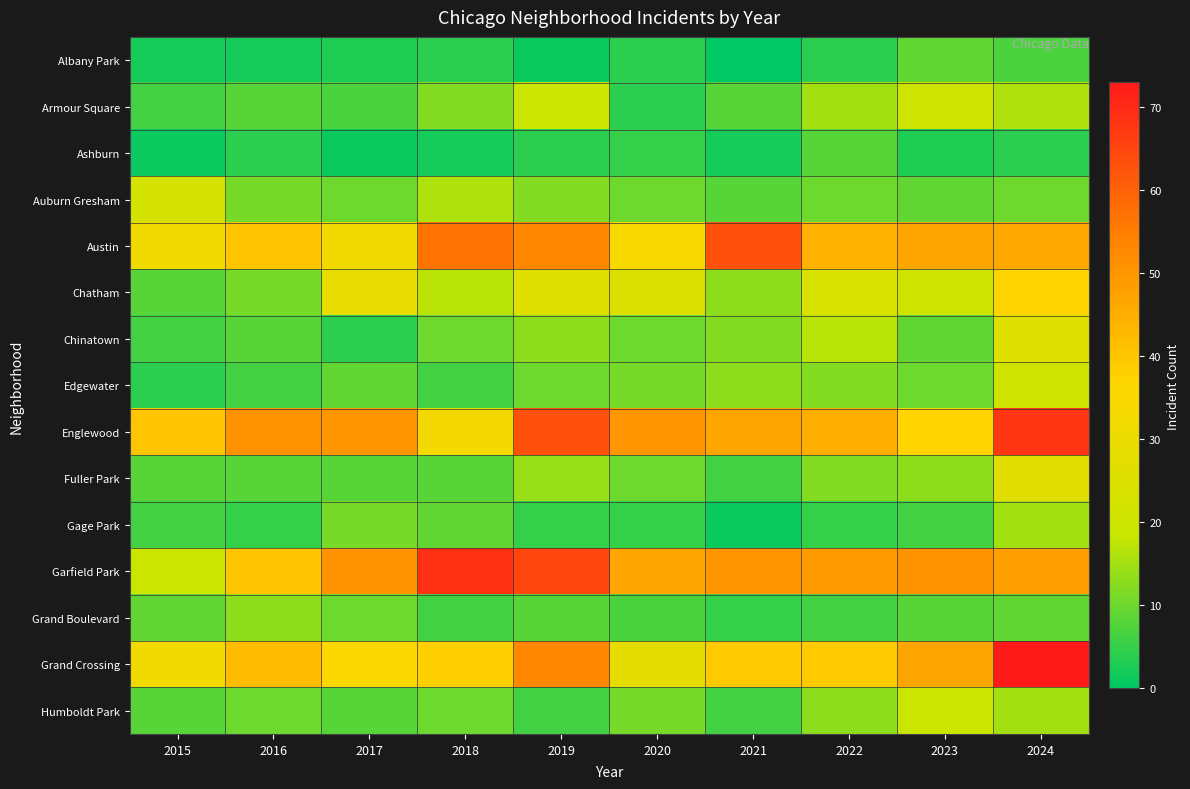

Reading left to right, transcribe all the data shown in this chart.

Albany Park: 2015=2	2016=2	2017=3	2018=4	2019=1	2020=4	2021=0	2022=4	2023=9	2024=7
Armour Square: 2015=6	2016=8	2017=7	2018=12	2019=19	2020=4	2021=8	2022=15	2023=21	2024=16
Ashburn: 2015=1	2016=4	2017=1	2018=2	2019=4	2020=5	2021=2	2022=8	2023=3	2024=4
Auburn Gresham: 2015=22	2016=11	2017=10	2018=16	2019=12	2020=10	2021=8	2022=10	2023=9	2024=10
Austin: 2015=32	2016=40	2017=32	2018=57	2019=53	2020=34	2021=63	2022=44	2023=47	2024=46
Chatham: 2015=8	2016=11	2017=29	2018=17	2019=26	2020=25	2021=13	2022=24	2023=21	2024=37
Chinatown: 2015=6	2016=8	2017=4	2018=10	2019=13	2020=10	2021=12	2022=17	2023=9	2024=26
Edgewater: 2015=4	2016=6	2017=9	2018=6	2019=10	2020=11	2021=13	2022=12	2023=10	2024=21
Englewood: 2015=40	2016=51	2017=50	2018=33	2019=63	2020=50	2021=47	2022=45	2023=37	2024=68
Fuller Park: 2015=8	2016=8	2017=8	2018=8	2019=14	2020=10	2021=6	2022=12	2023=13	2024=27
Gage Park: 2015=6	2016=5	2017=11	2018=9	2019=5	2020=5	2021=1	2022=5	2023=6	2024=15
Garfield Park: 2015=19	2016=40	2017=51	2018=69	2019=65	2020=47	2021=50	2022=49	2023=51	2024=48
Grand Boulevard: 2015=9	2016=13	2017=10	2018=6	2019=8	2020=7	2021=5	2022=6	2023=8	2024=9
Grand Crossing: 2015=32	2016=42	2017=36	2018=38	2019=53	2020=28	2021=39	2022=39	2023=47	2024=73
Humboldt Park: 2015=8	2016=10	2017=8	2018=10	2019=6	2020=11	2021=6	2022=13	2023=19	2024=15